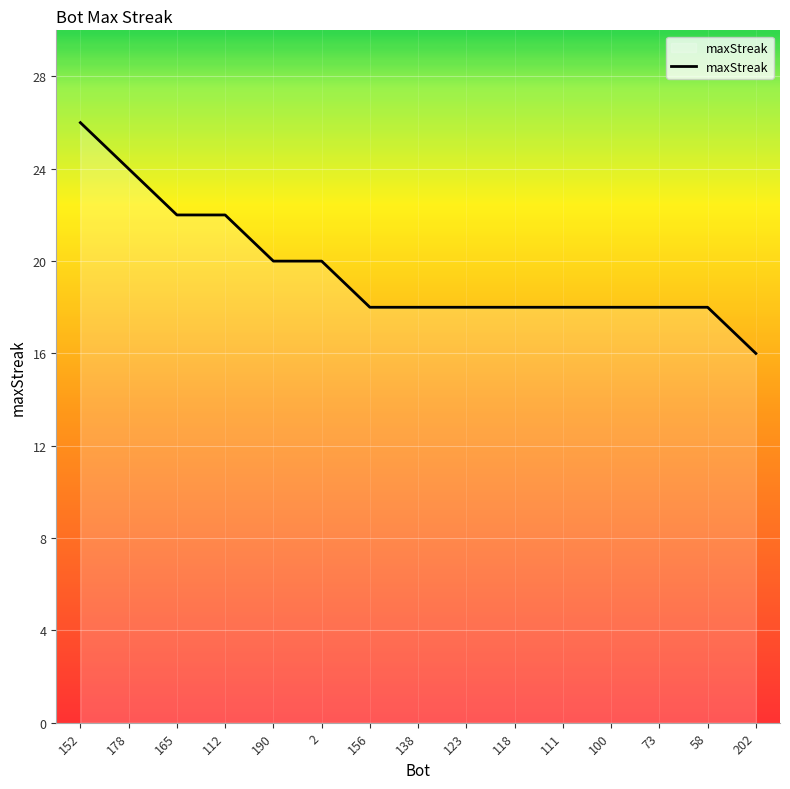

What value does the data have at 2, to the nearest 5?

20